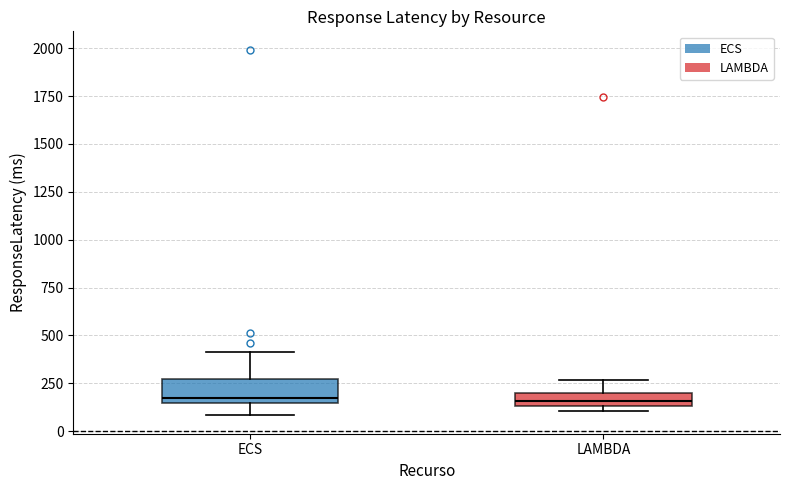

Where is the lower edge of the box for LAMBDA on the y-axis? The values are not printed on the chart, so give them approximately, as read against the axis.

150